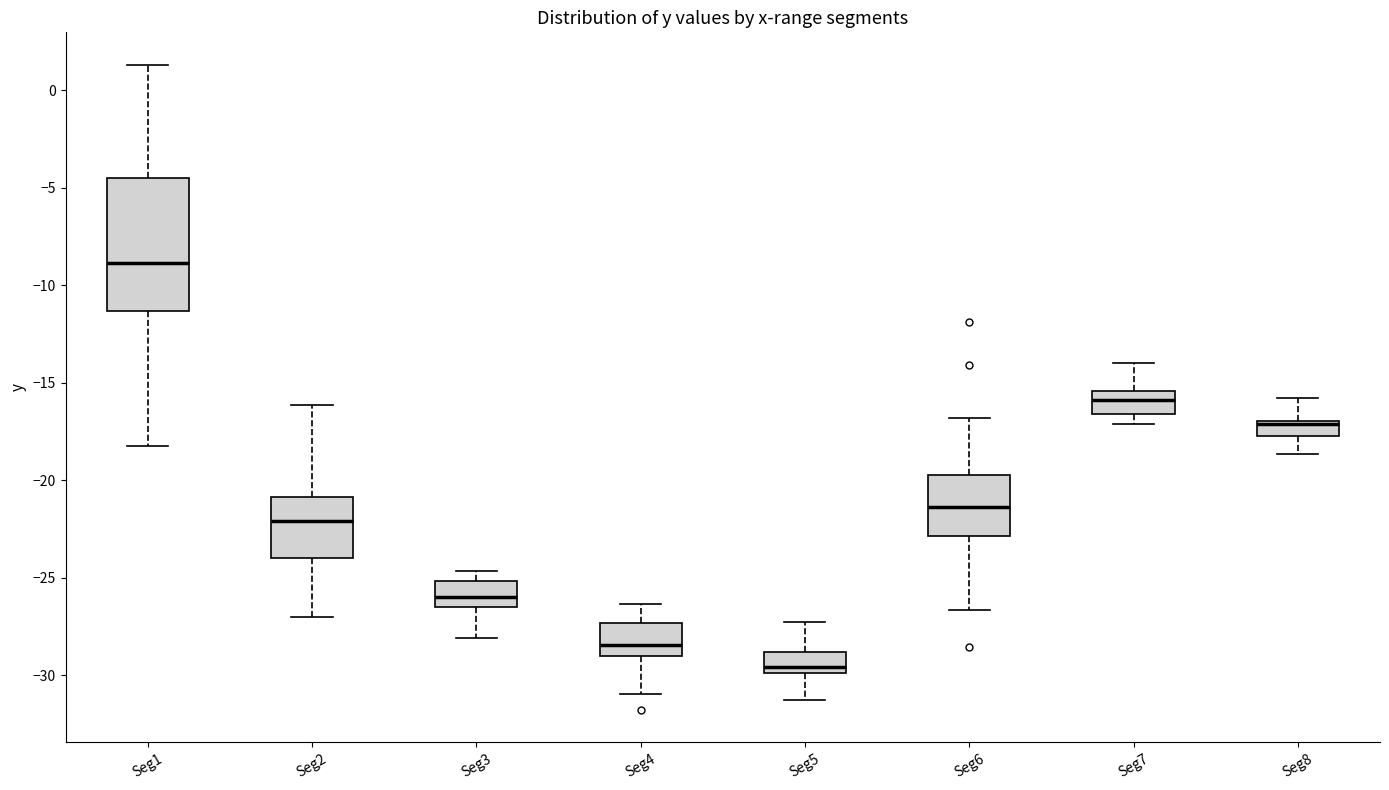

Which box's median line is the lowest?

Seg5